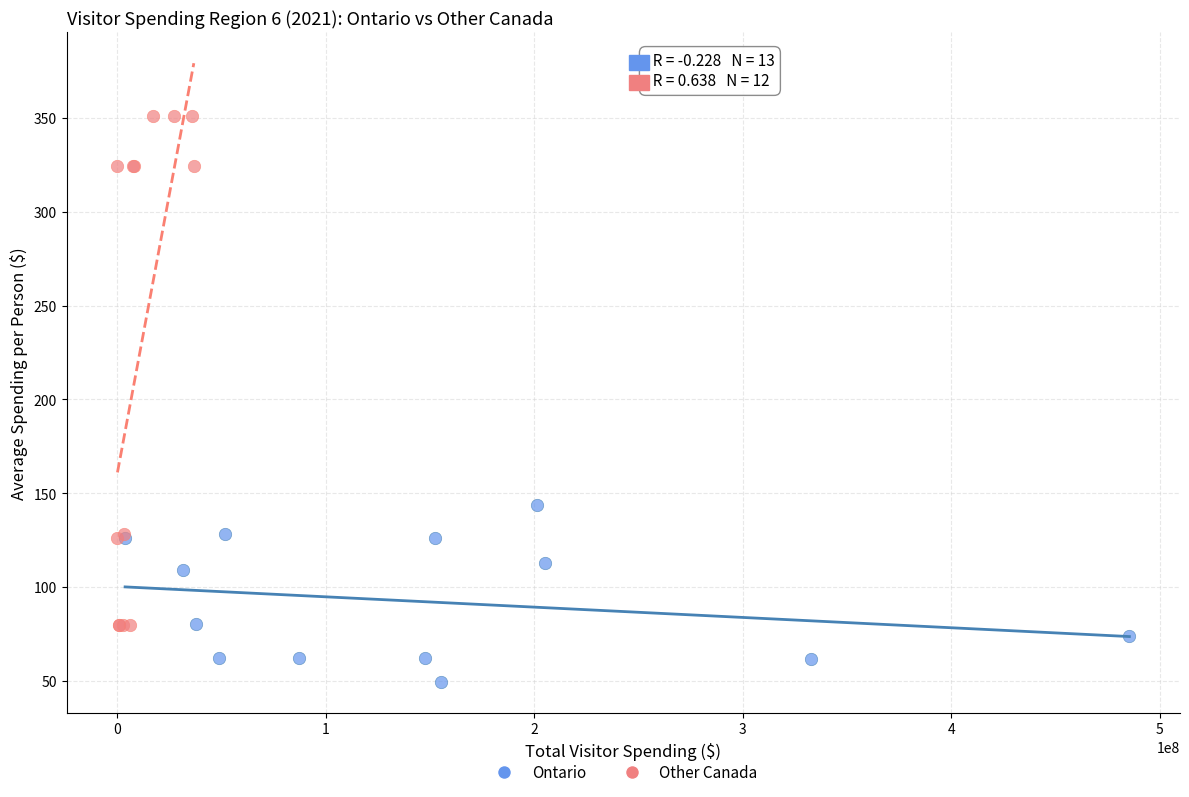

Which series reaches the maximum Y coordinate?

Other Canada